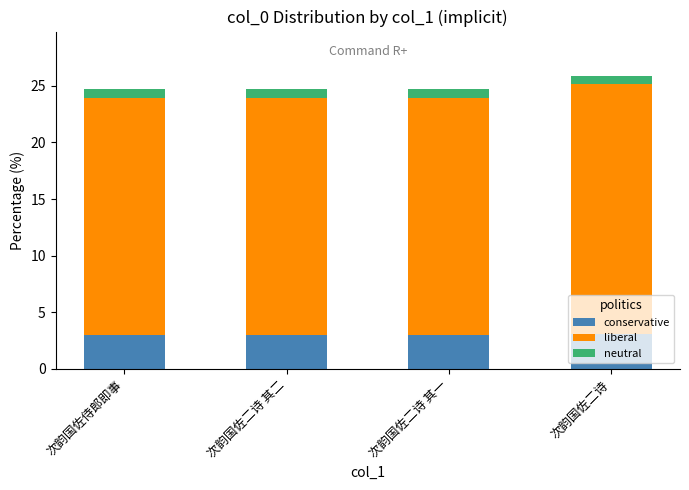

What is the total value across all series at 次韵国佐二诗 其一?

24.7